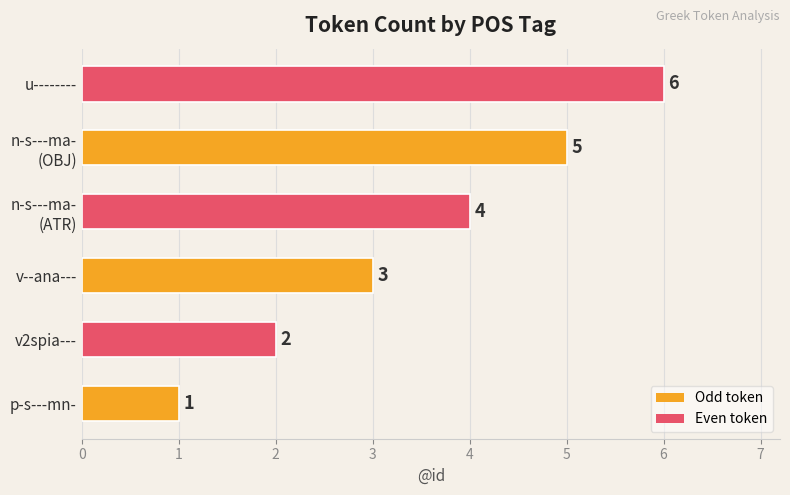

At which label is the value closest to 3?

v--ana---